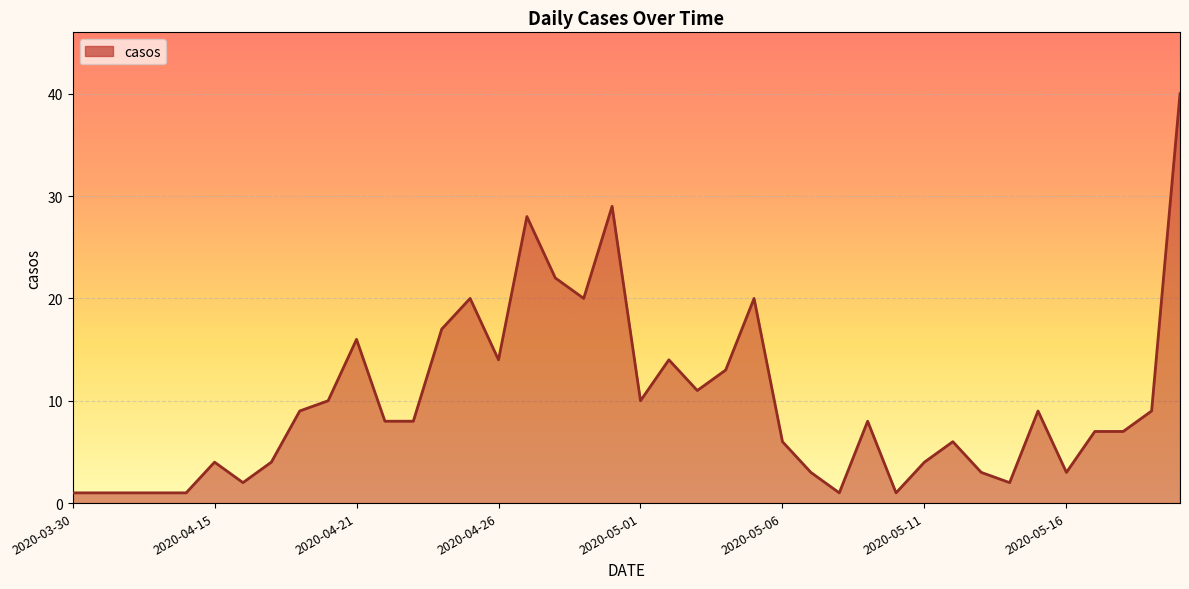

How many lines are shown in the chart?

1